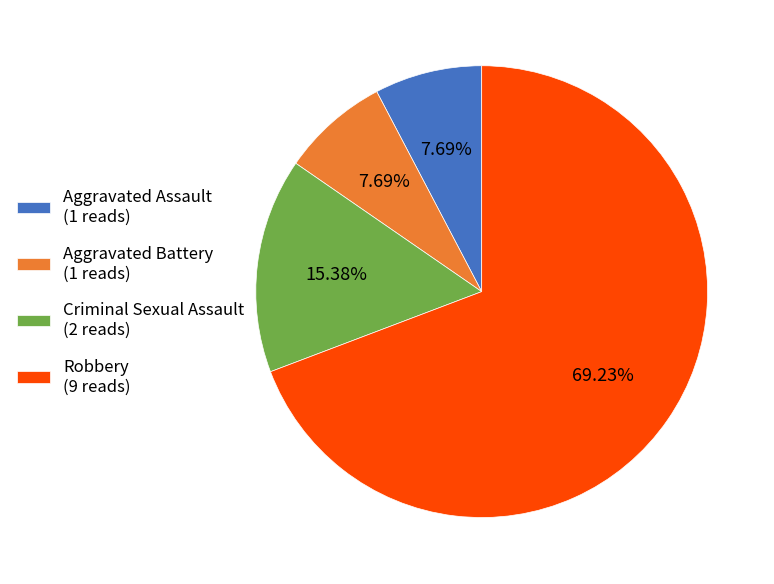

To the nearest percent, what is the difference between the Aggravated Assault and Robbery slice percentages?

62%